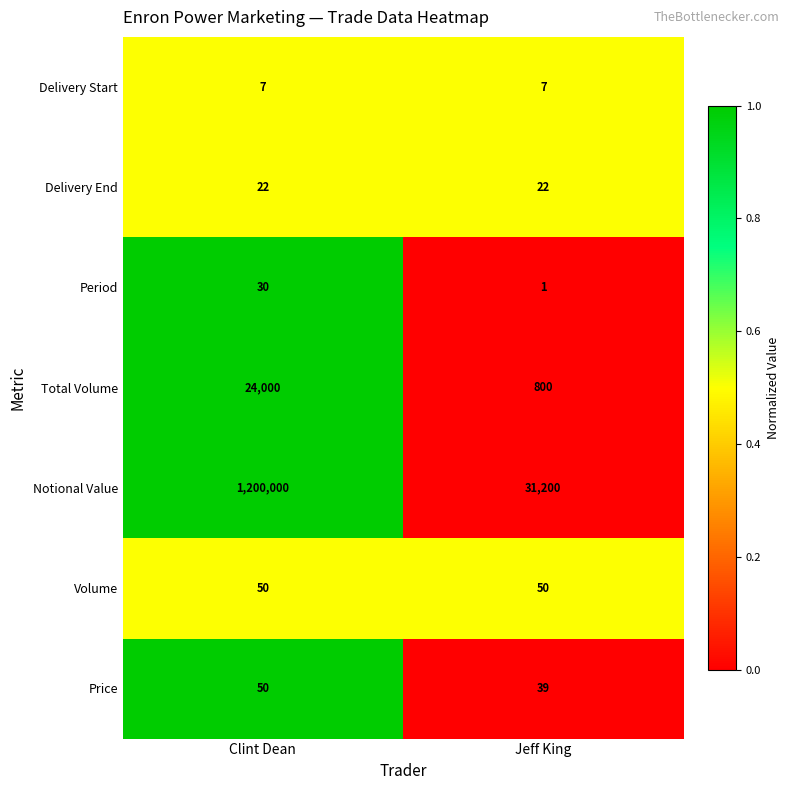

What is the sum of the Price values at Clint Dean and Jeff King?

89